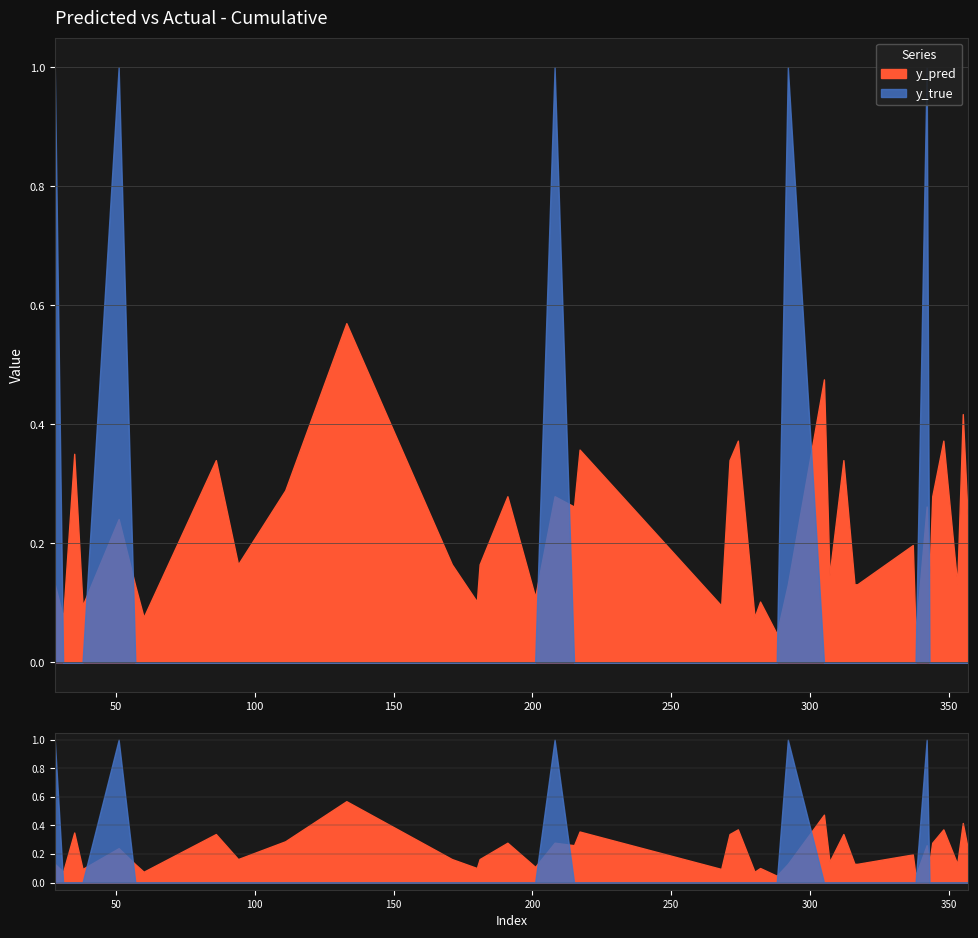

At how many categories does at least one series exceed 0?

40